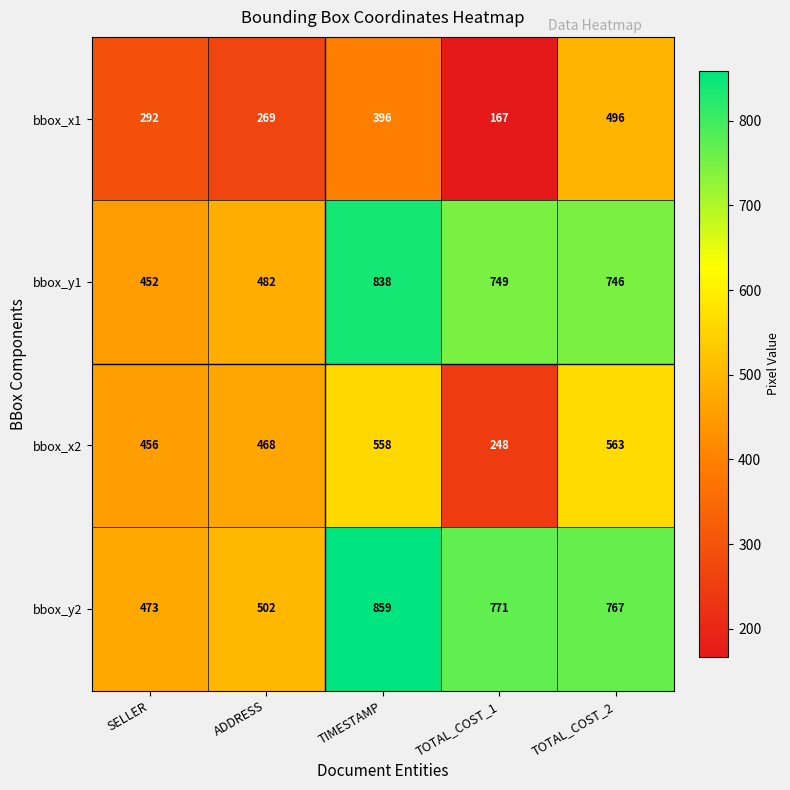

Reading left to right, list all the values displayed in this chart.

bbox_x1: 292	269	396	167	496
bbox_y1: 452	482	838	749	746
bbox_x2: 456	468	558	248	563
bbox_y2: 473	502	859	771	767